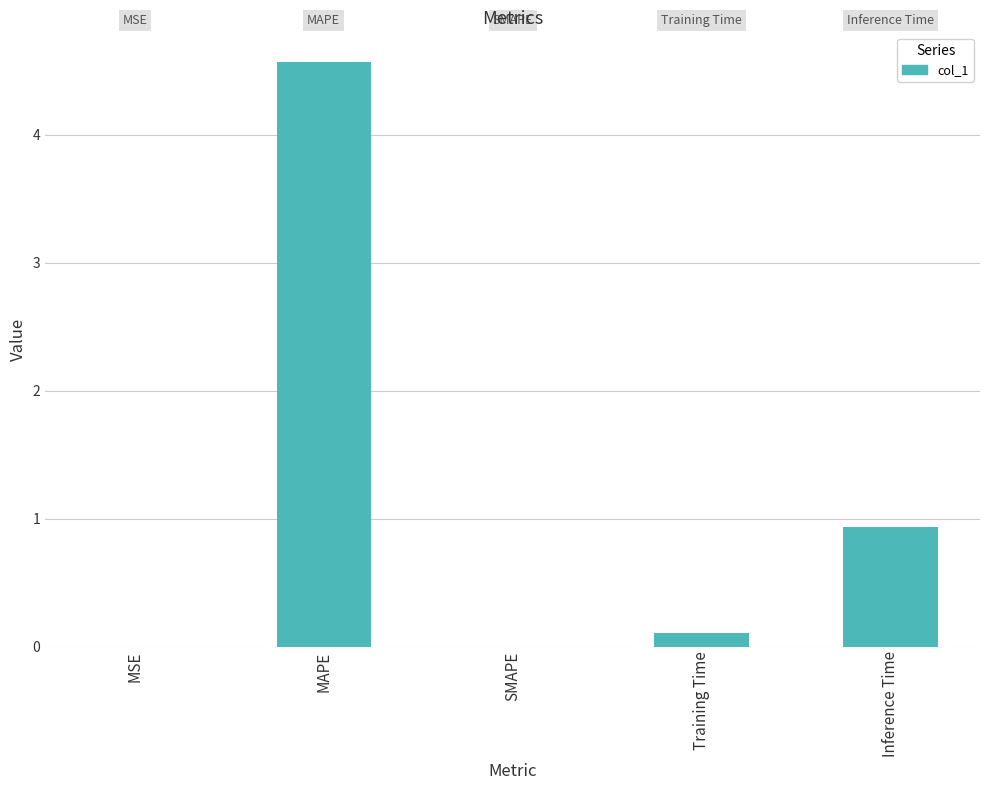

How many series are shown in this chart?

1